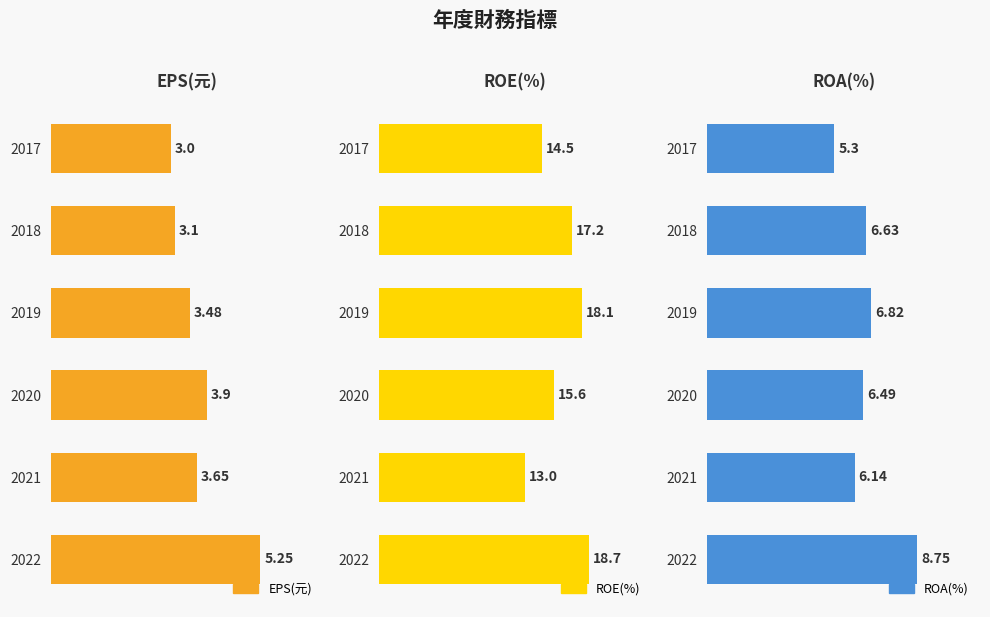

What is the maximum value shown in the chart?

18.7